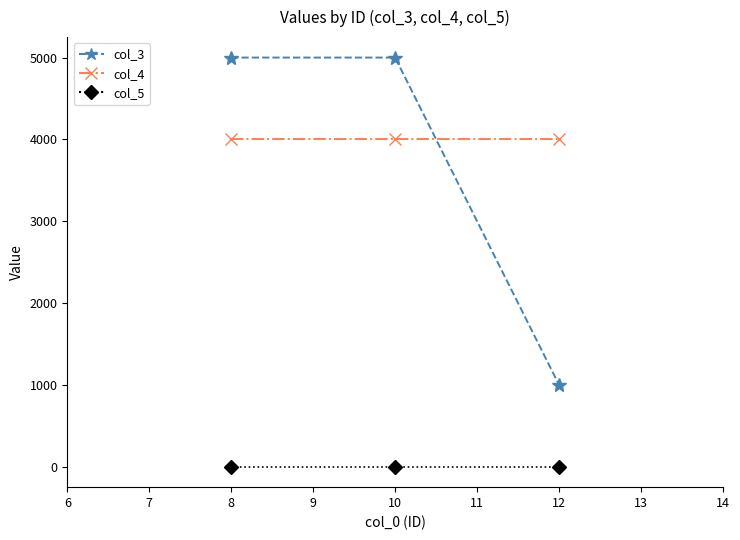

Which series has the largest total across all categories?

col_4